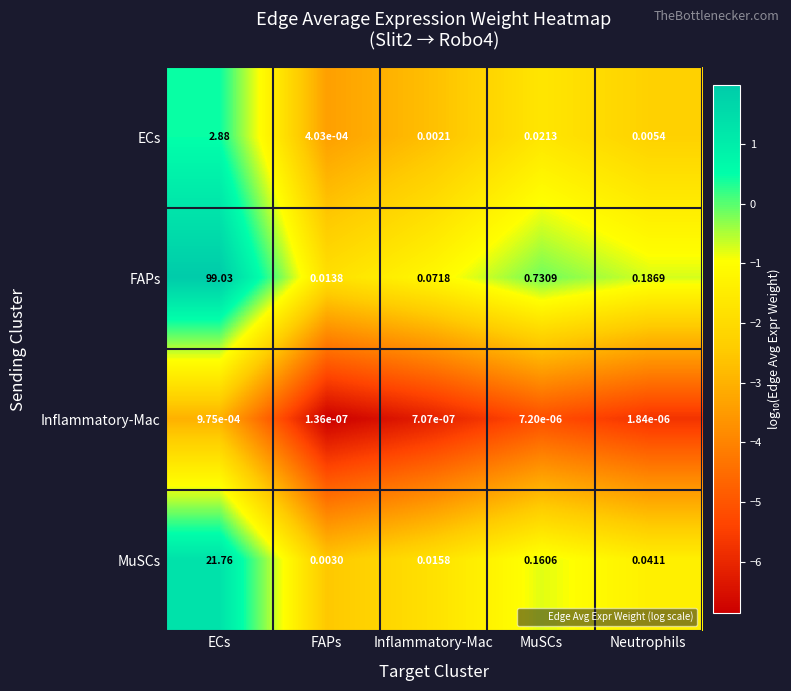

Which series changed the most between Inflammatory-Mac and Neutrophils?

FAPs